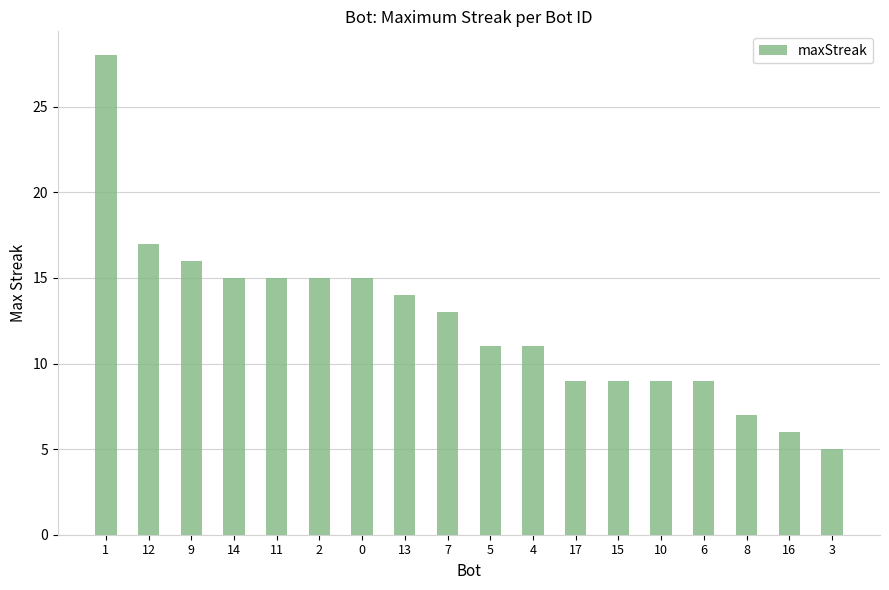

Does the chart contain stacked bars?

No